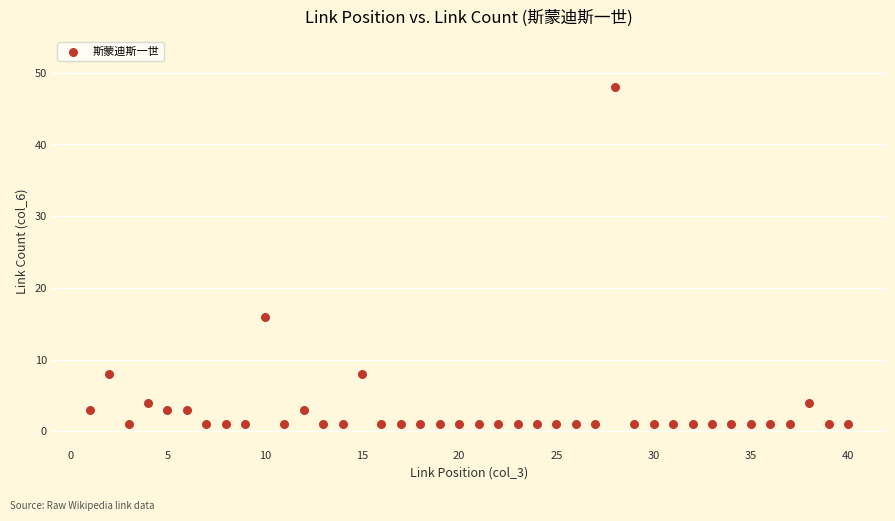

What is the range of Y values (max minus min)?

47